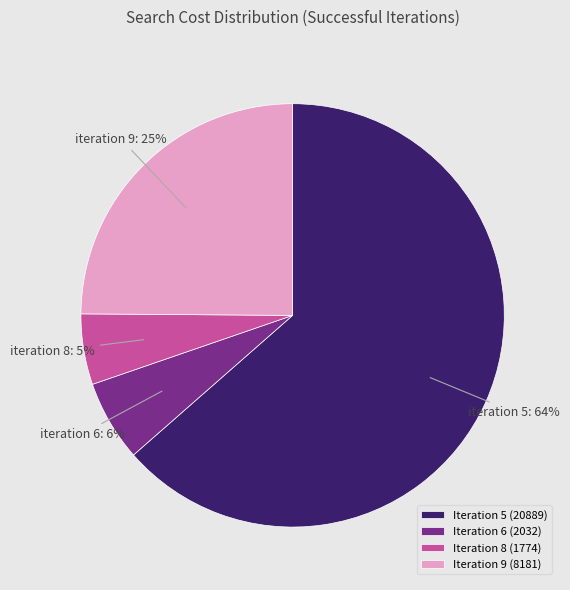

How many segments does this pie chart have?

4